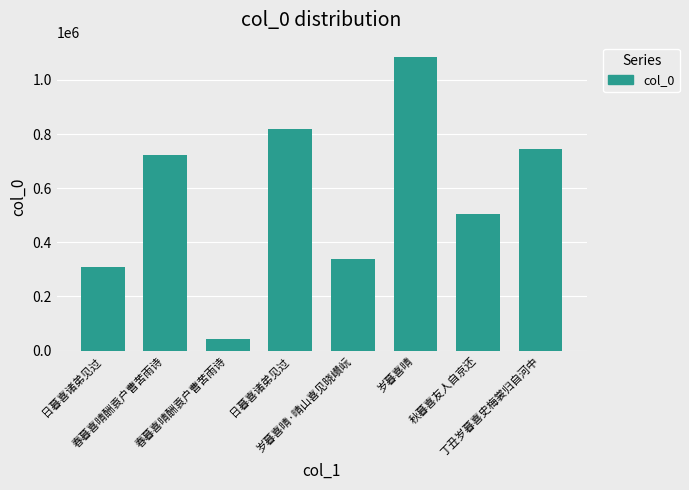

Count the number of categories in the chart.

8